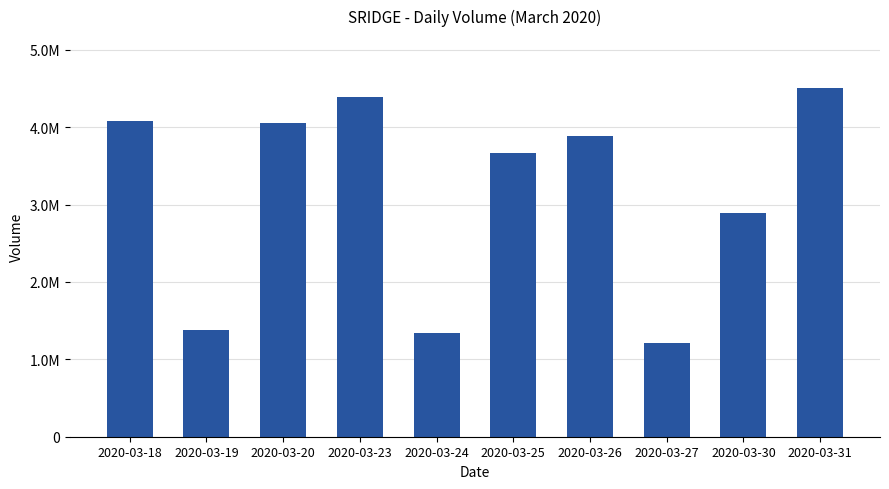

What is the difference between the values at 2020-03-20 and 2020-03-27?

2840600